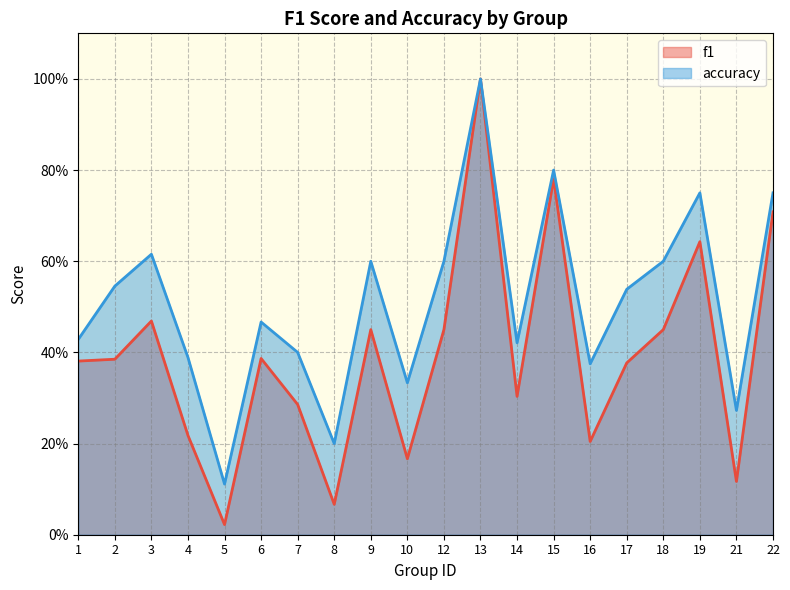

At which category is the sum across all series the highest?

13